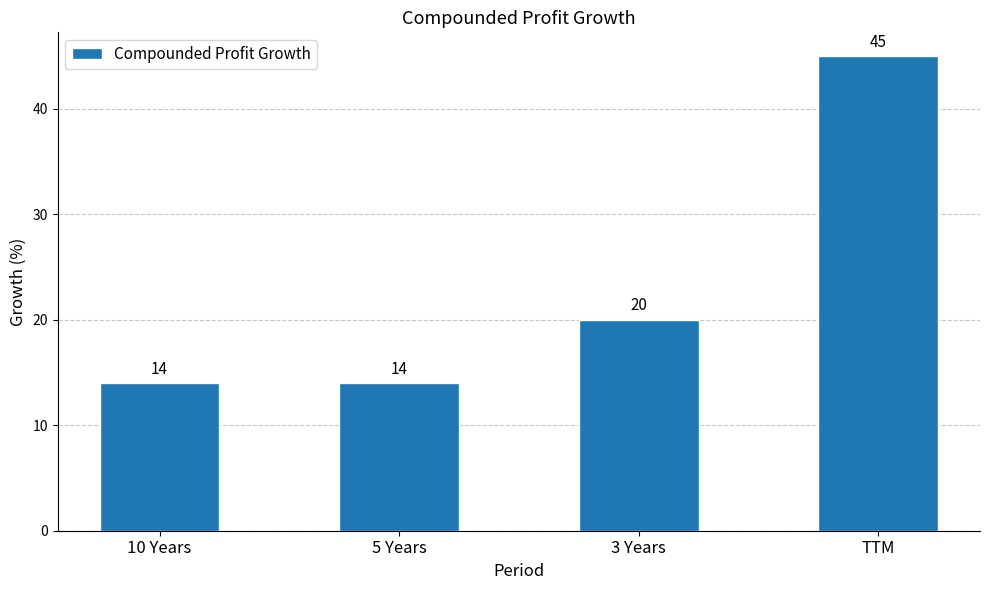

What is the sum of all values?

93